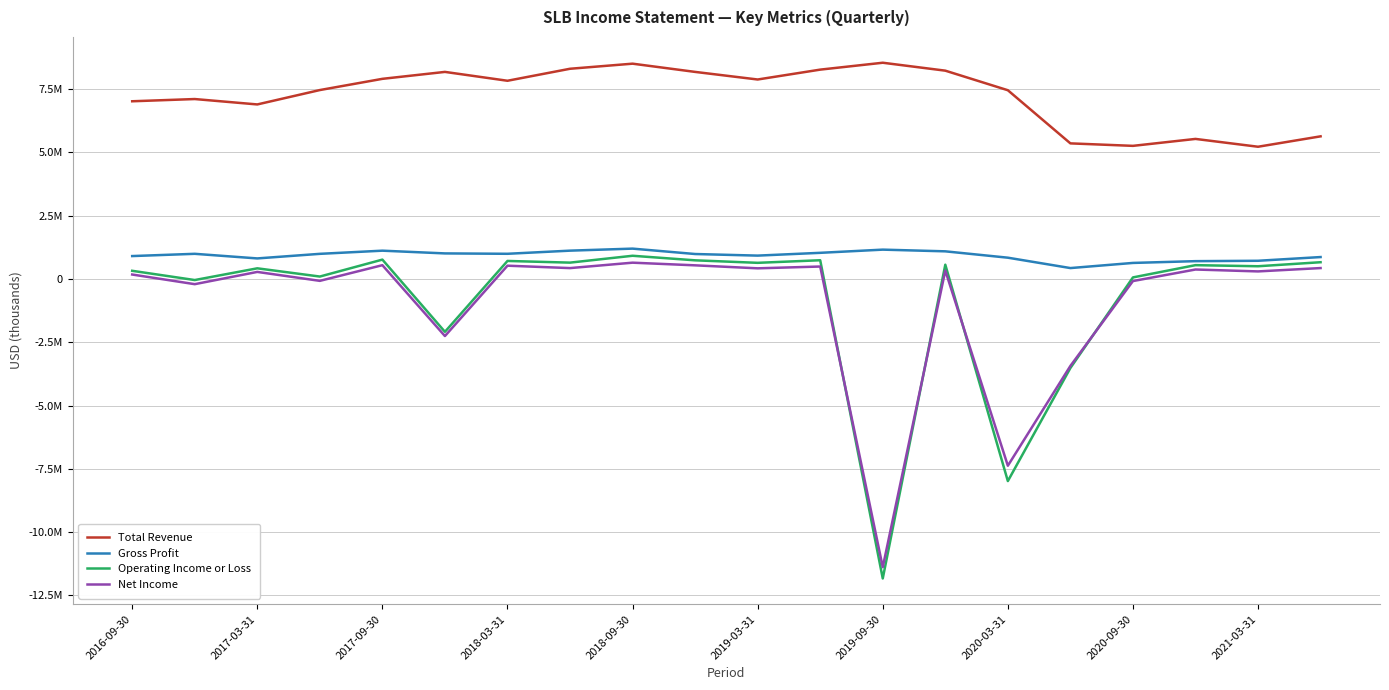

Does the chart have visible grid lines?

Yes